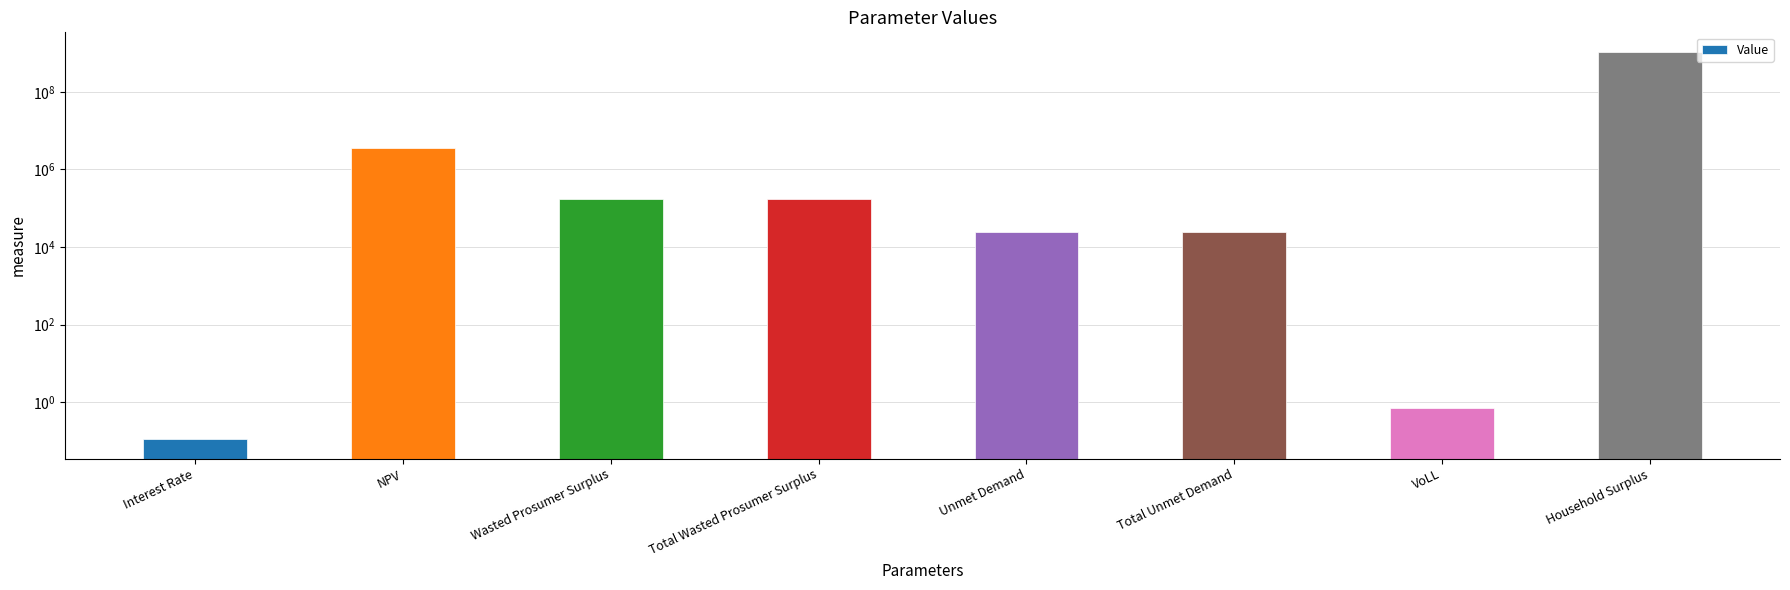

What is the minimum value shown in the chart?

0.1